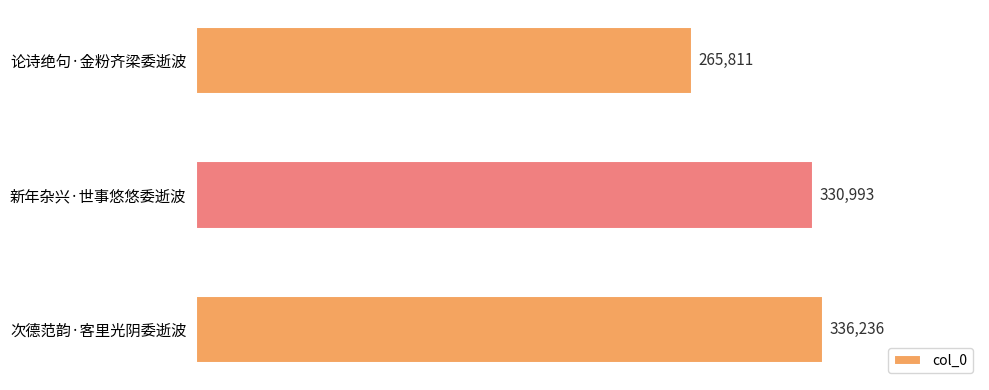

True or false: the data shows 336236 at 次德范韵·客里光阴委逝波.

True